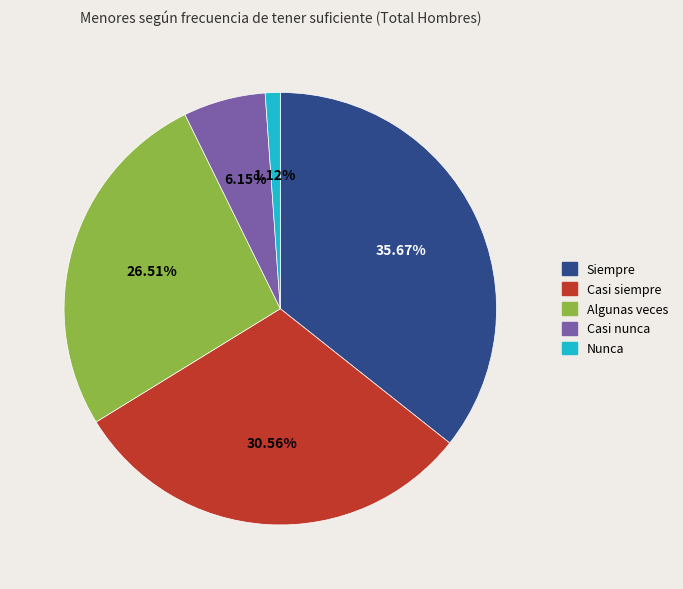

The Algunas veces slice represents 27% of the pie. True or false?

True